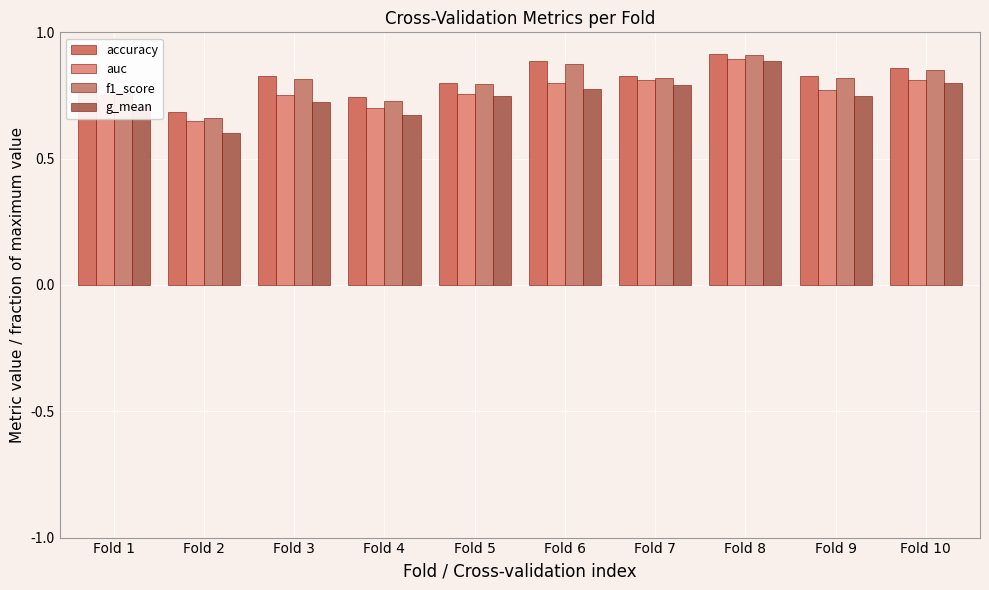

Which category has the highest value in the f1_score series?

Fold 8